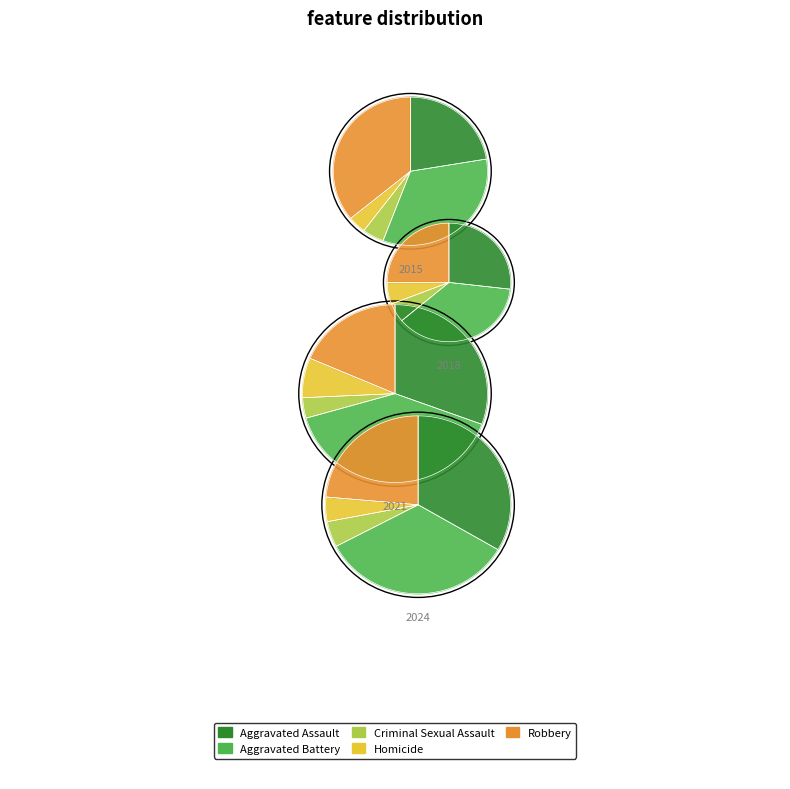

Is it true that Aggravated Battery is 37% of the pie?

True